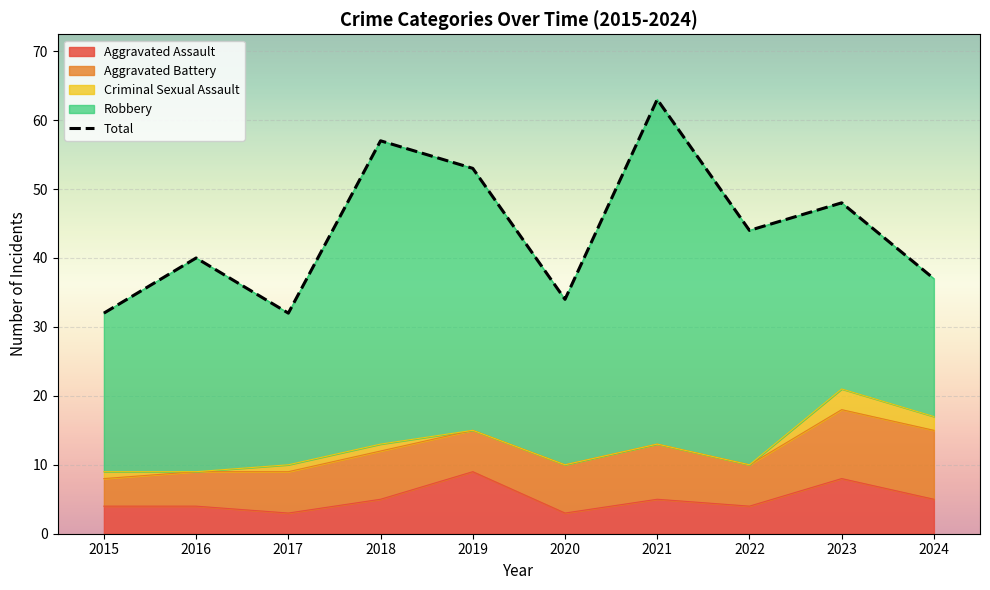

Which category has the highest value in the Robbery series?

2021